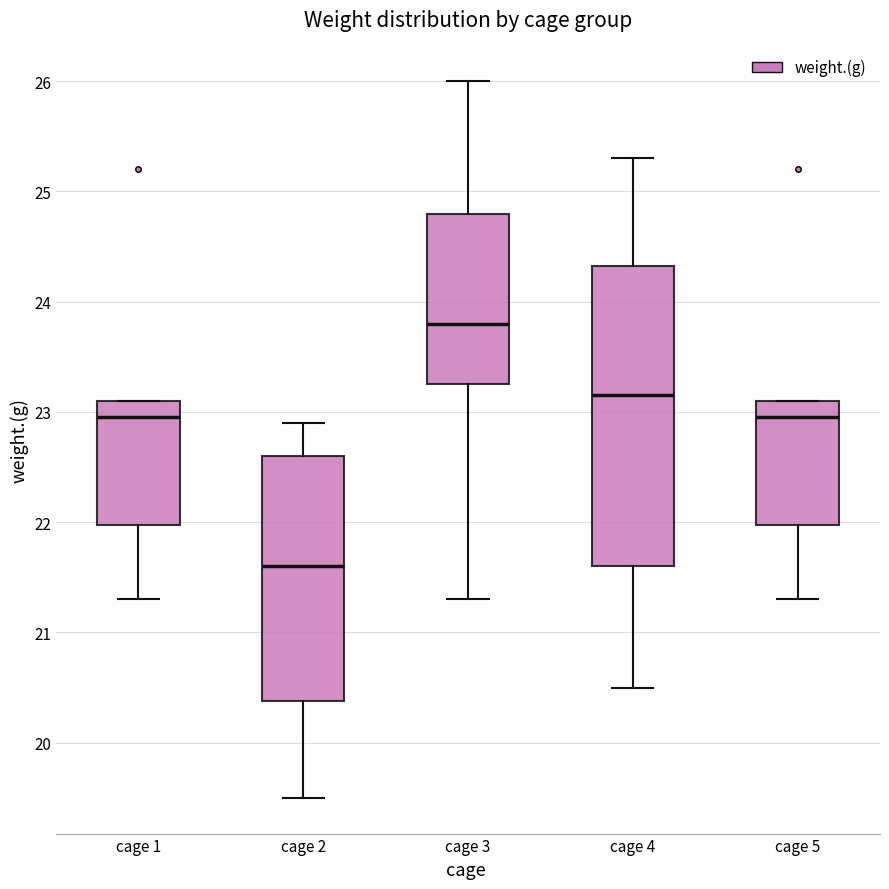

Reading left to right, read every box against the y-axis: the position of its median line, the range the box covers, and the ends of its whiskers. The values are not printed on the chart, so give them approximately, as read against the axis.

cage 1: median 23.0, box 22.0 to 23.1, whiskers 21.3 to 23.1
cage 2: median 21.6, box 20.4 to 22.6, whiskers 19.5 to 22.9
cage 3: median 23.8, box 23.3 to 24.8, whiskers 21.3 to 26.0
cage 4: median 23.2, box 21.6 to 24.3, whiskers 20.5 to 25.3
cage 5: median 23.0, box 22.0 to 23.1, whiskers 21.3 to 23.1